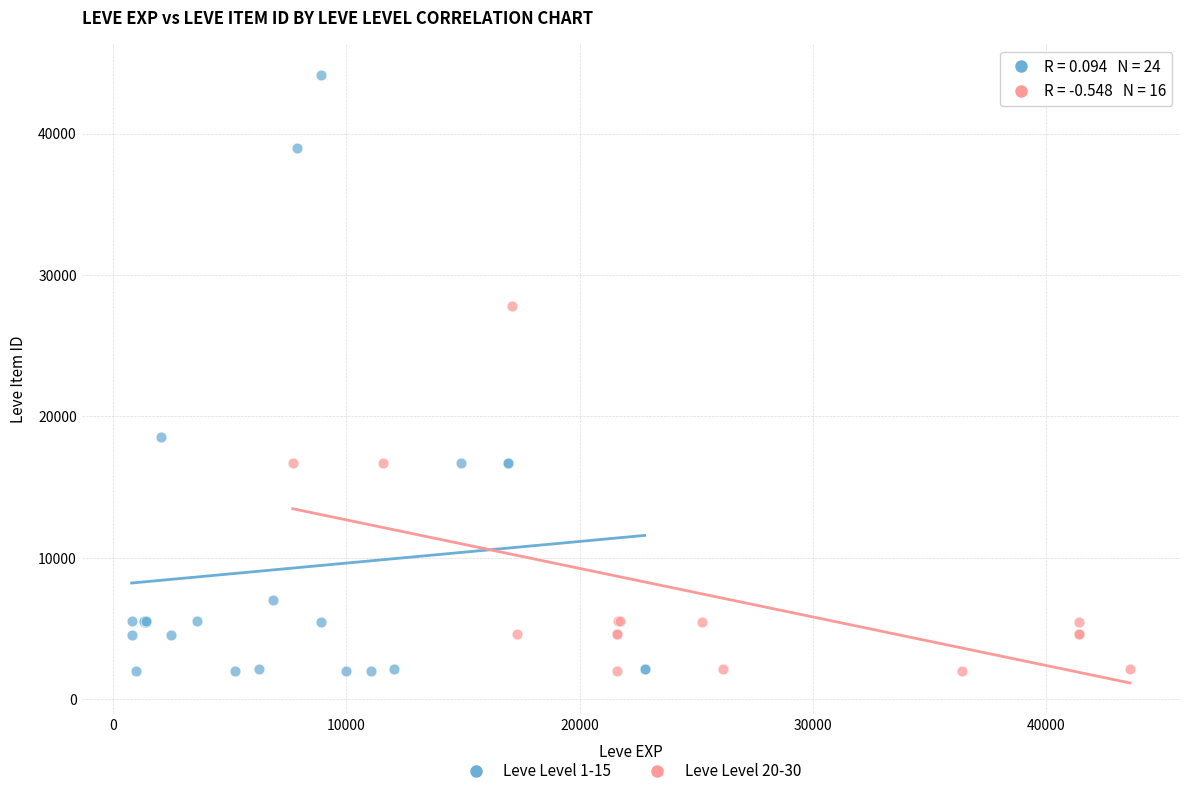

Which series has the largest Y range (max minus min)?

Leve Level 1-15